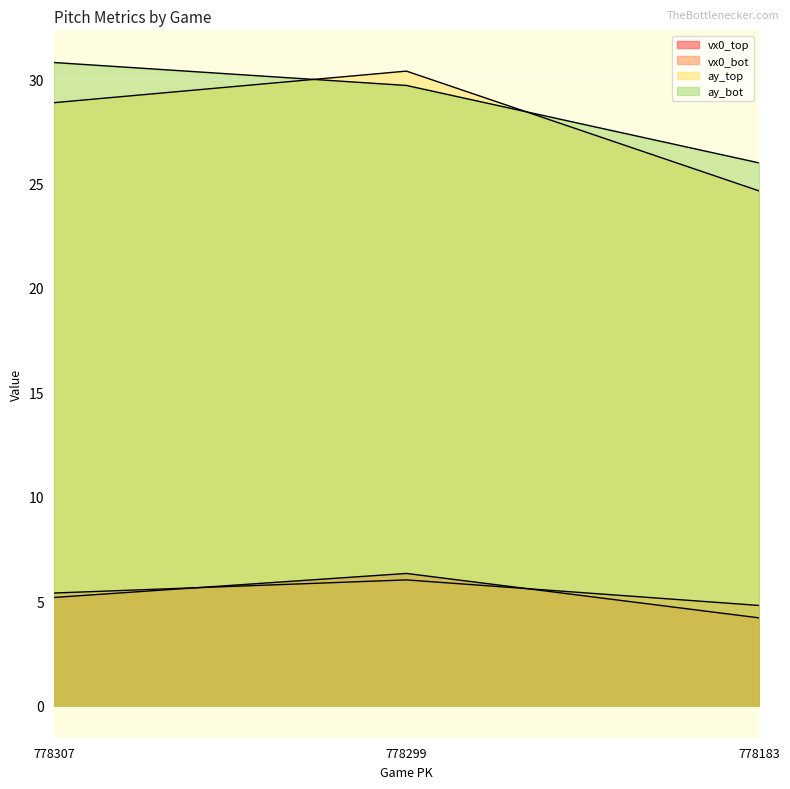

Which category has the highest value in the ay_top series?

778299